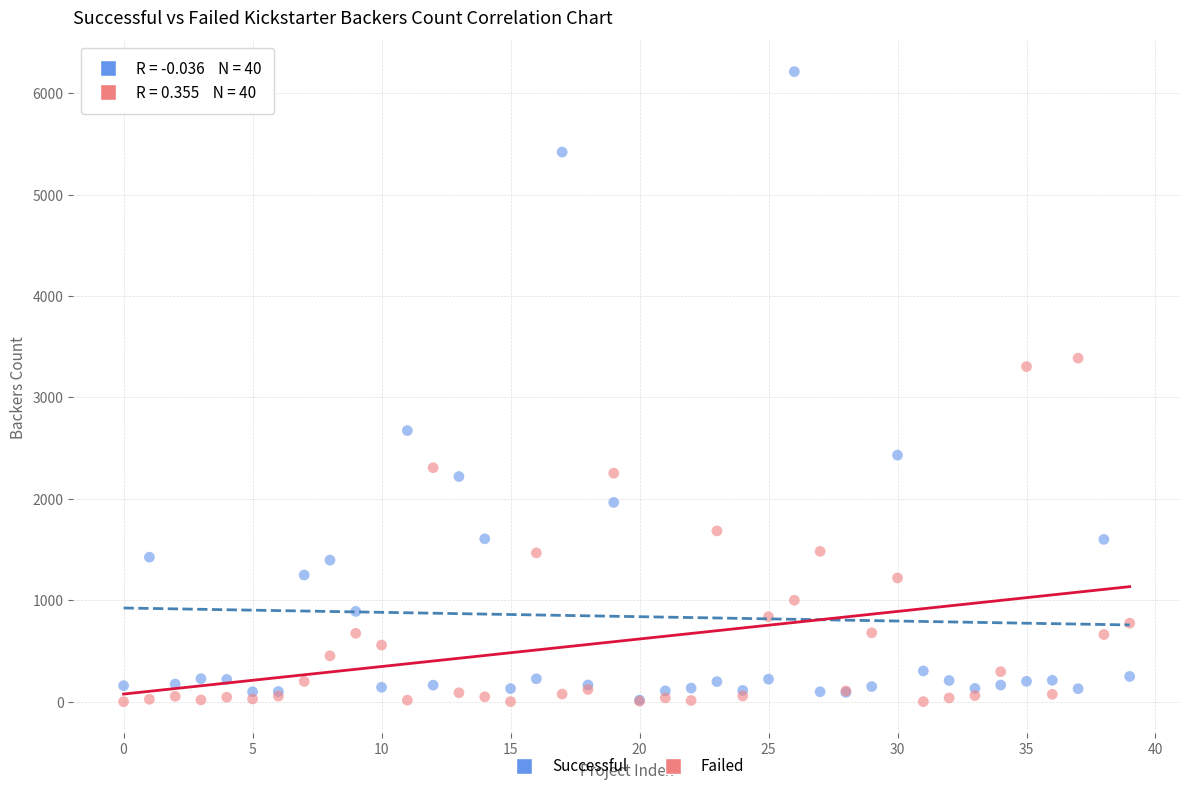

Across all series, what Y value is closest to 3106?

3304